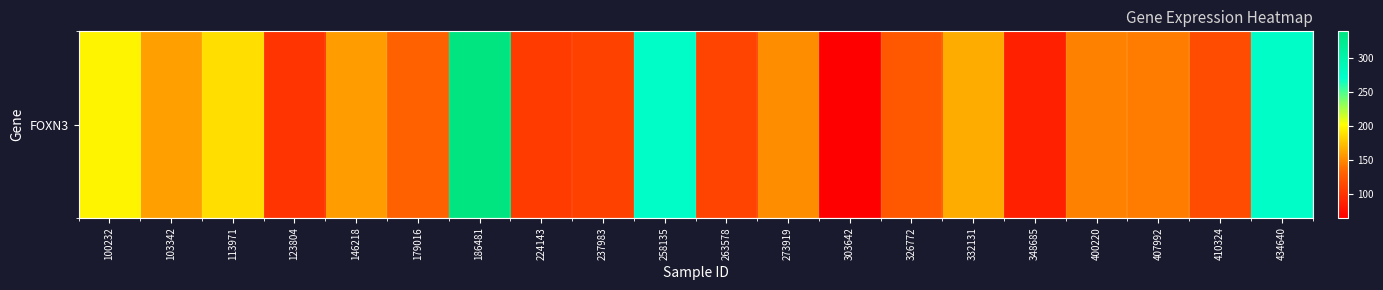

How many values are below 145?

10